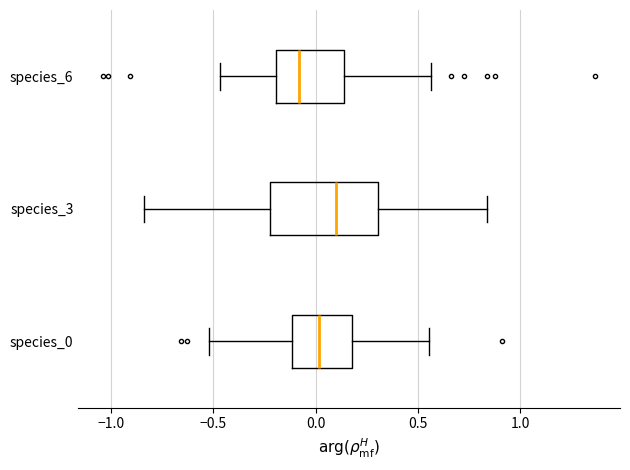

Comparing the boxes themselves (not the whiskers), which one is the widest?

species_3